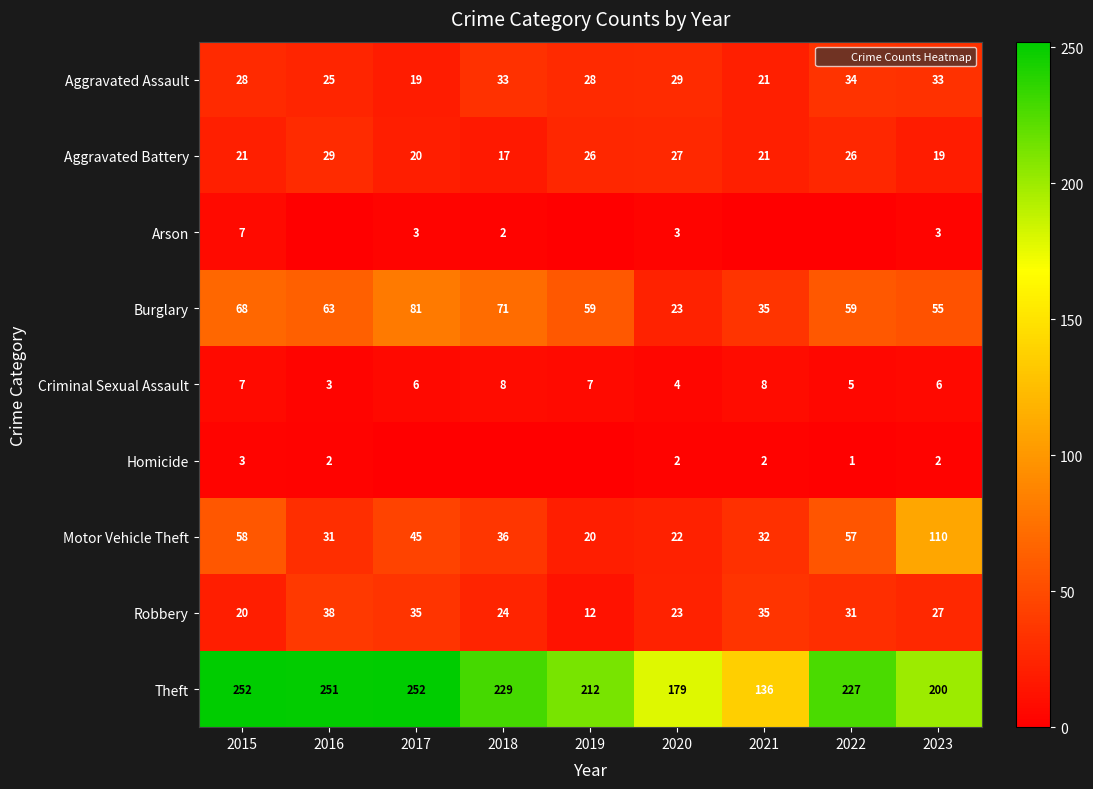

Which category has the lowest value in the Criminal Sexual Assault series?

2016